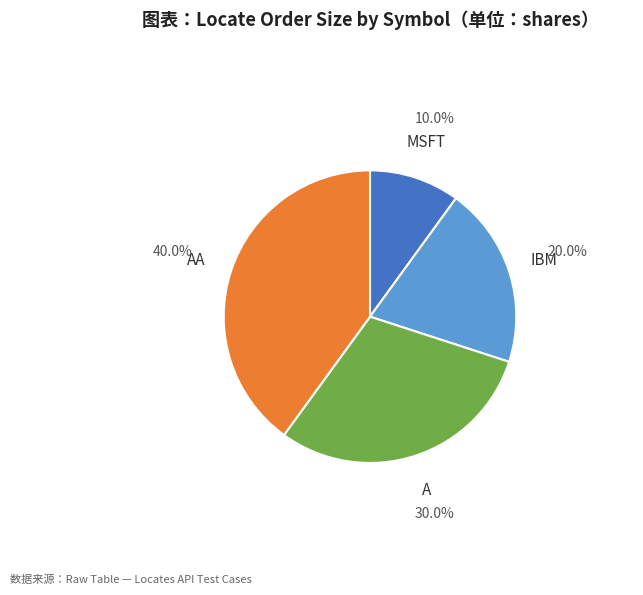

Is there any slice that represents more than half of the pie?

No